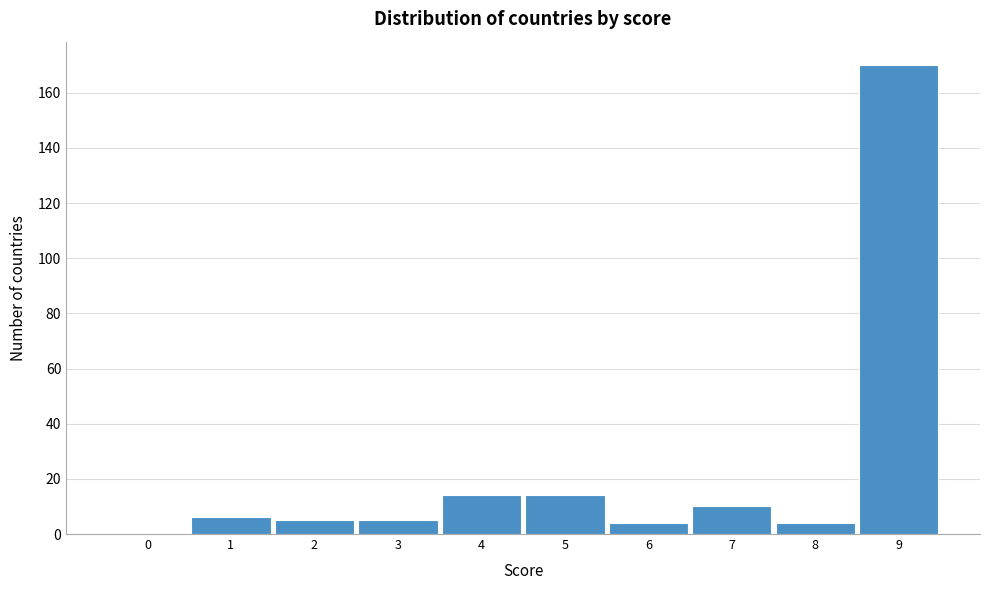

Reading left to right, transcribe all the data shown in this chart.

0=0	1=6	2=5	3=5	4=14	5=14	6=4	7=10	8=4	9=170